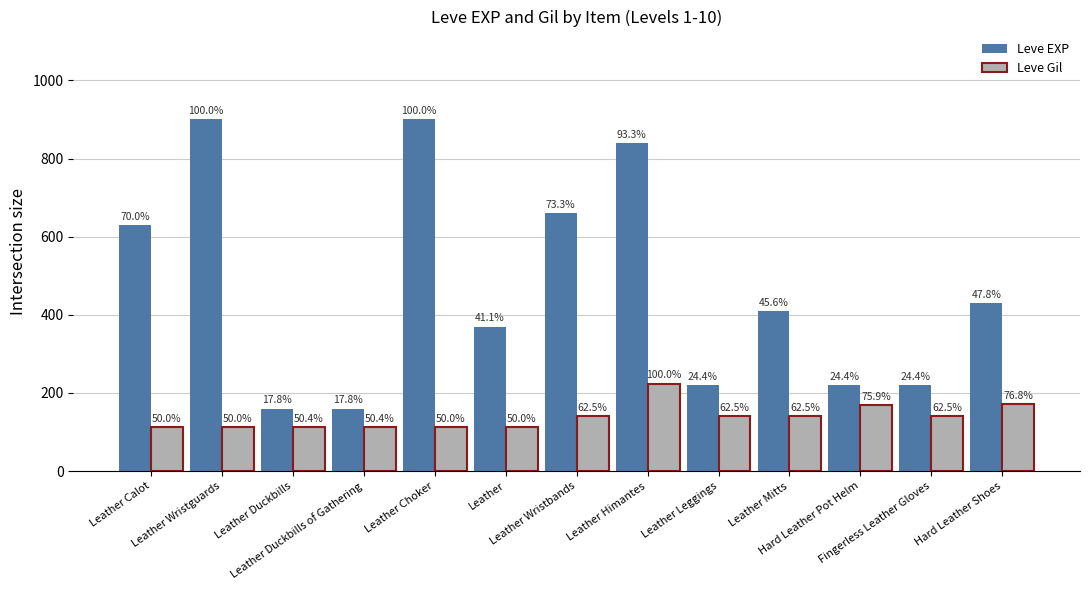

Is it true that Leve Gil equals 31 at Leather Choker?

False